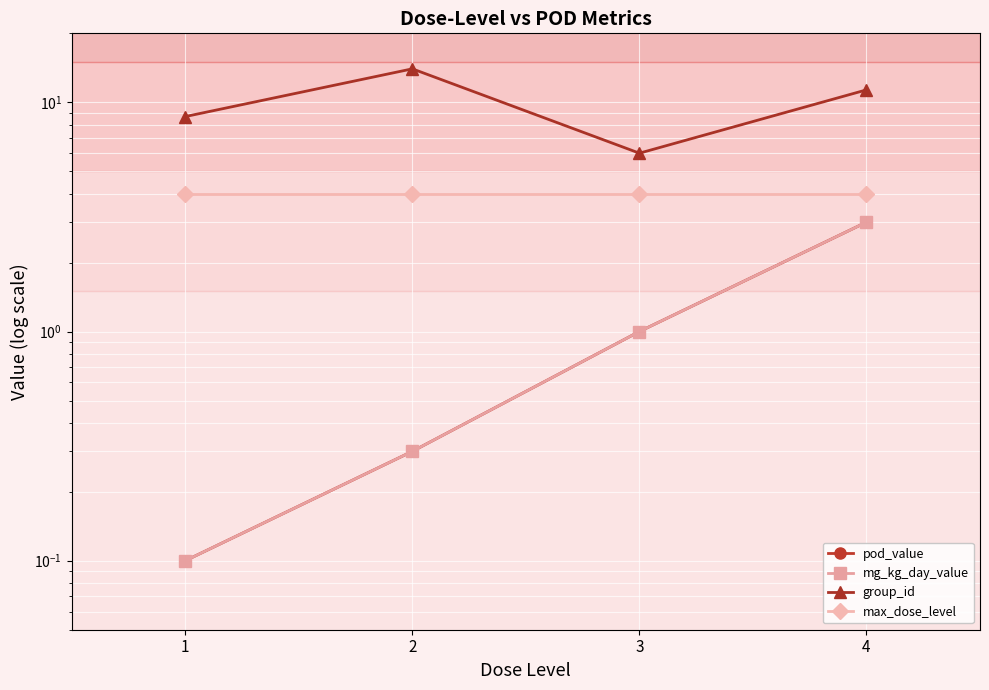

True or false: mg_kg_day_value has a value of 0.3 at 2.

True